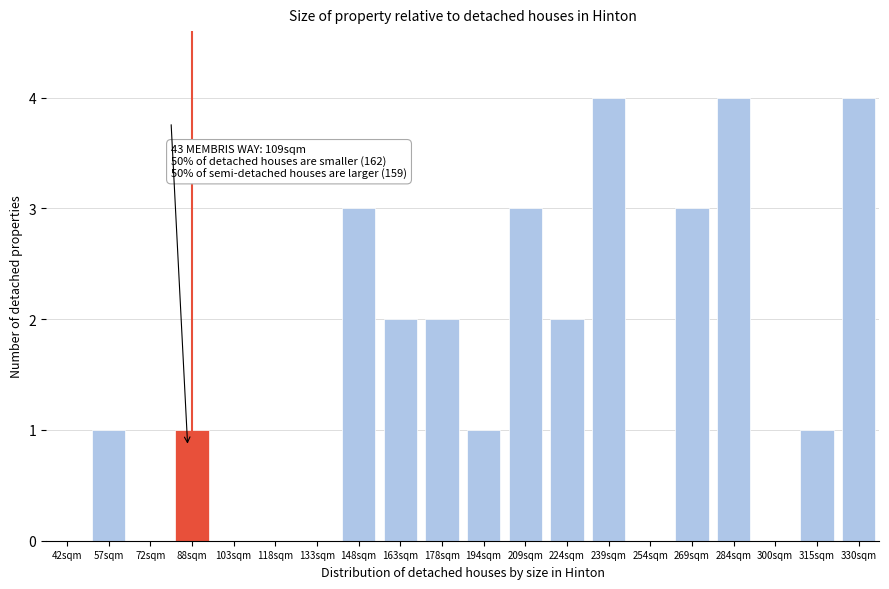

Reading left to right, list all the values displayed in this chart.

42sqm=0	57sqm=1	72sqm=0	88sqm=1	103sqm=0	118sqm=0	133sqm=0	148sqm=3	163sqm=2	178sqm=2	194sqm=1	209sqm=3	224sqm=2	239sqm=4	254sqm=0	269sqm=3	284sqm=4	300sqm=0	315sqm=1	330sqm=4